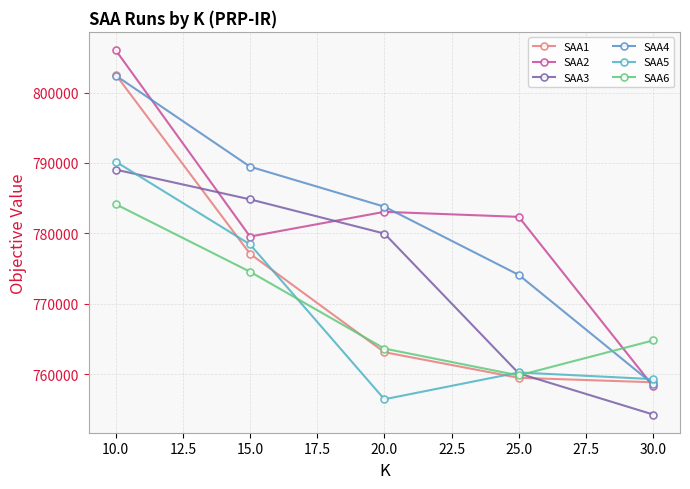

What are all the series names shown in the legend?

SAA1, SAA2, SAA3, SAA4, SAA5, SAA6